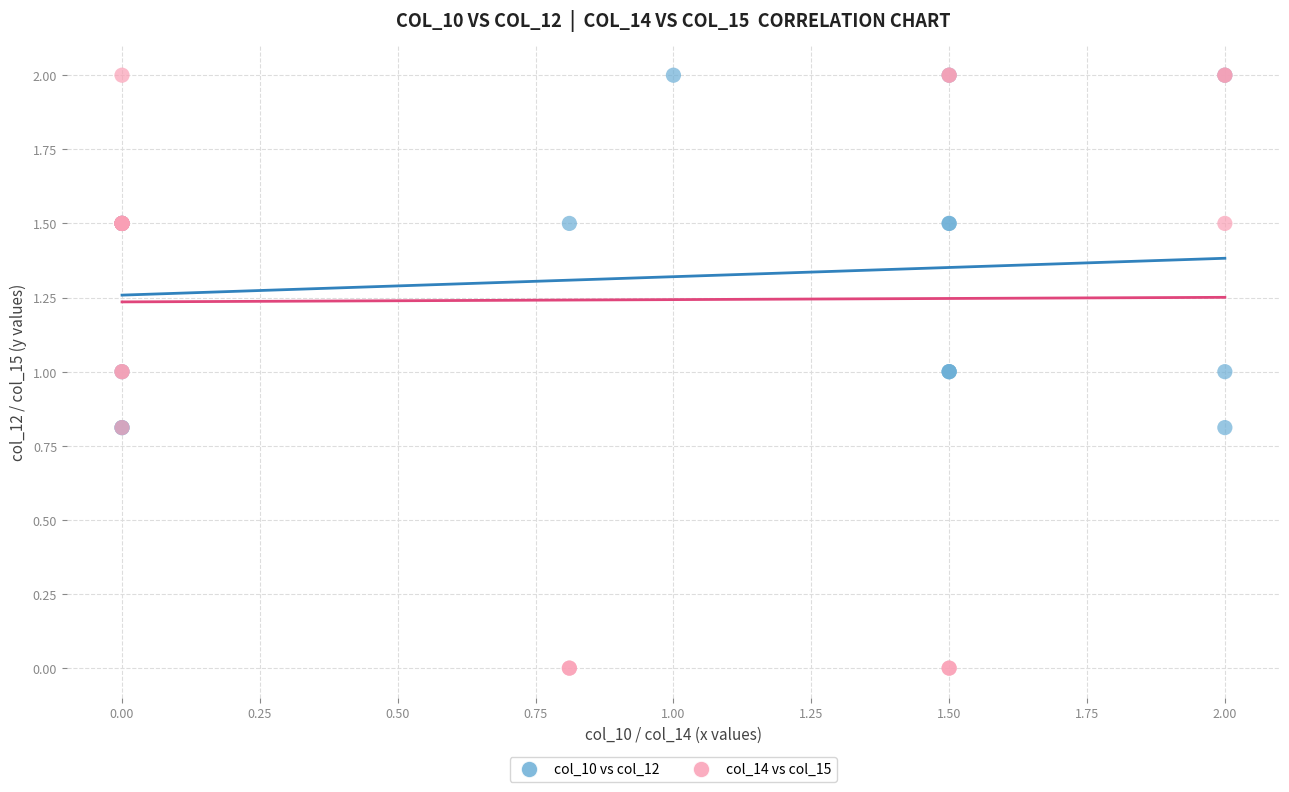

Which series contains the lowest Y value?

col_14 vs col_15